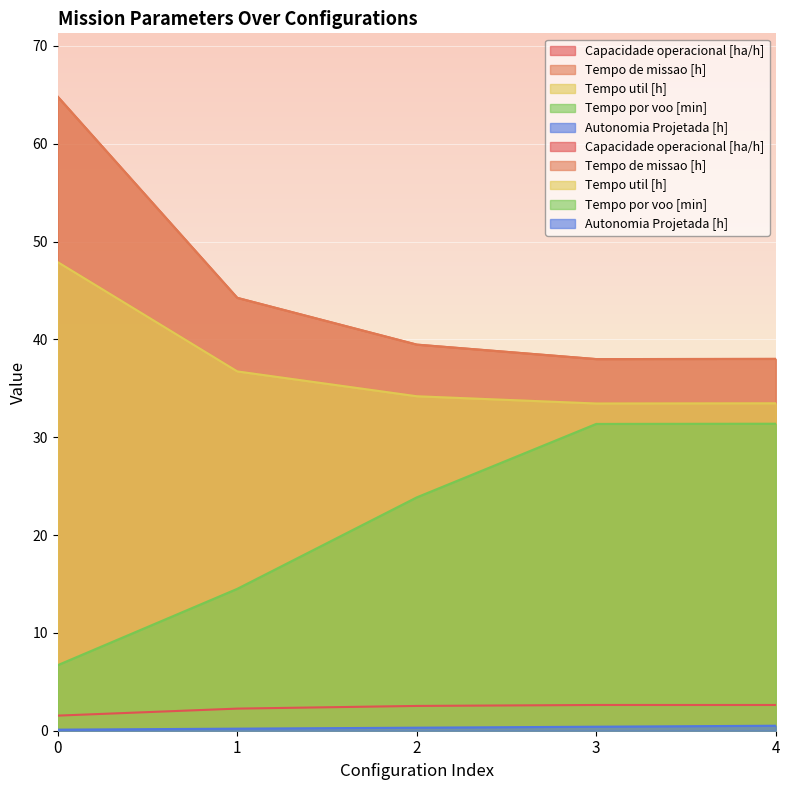

What is the difference between the maximum and minimum values in the Tempo util [h] series?

14.4